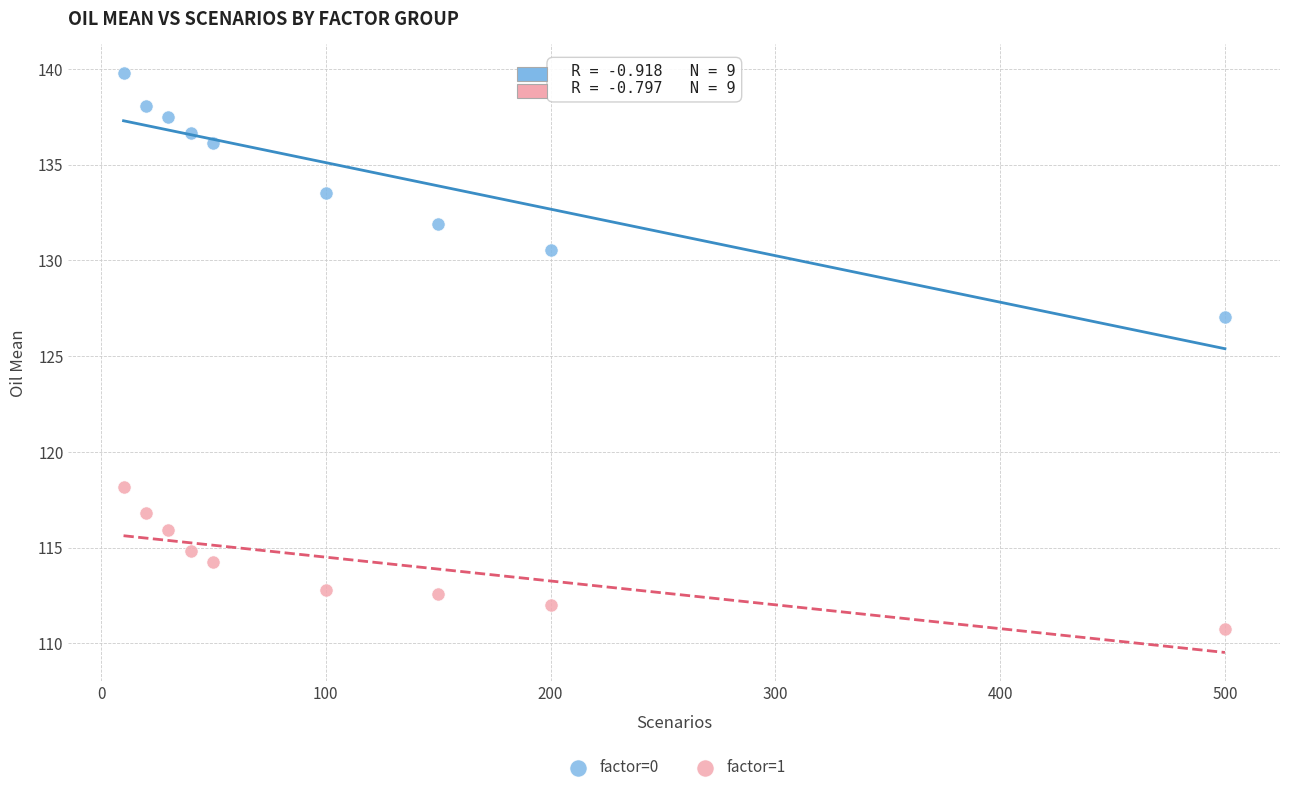

Which series contains the lowest Y value?

factor=1